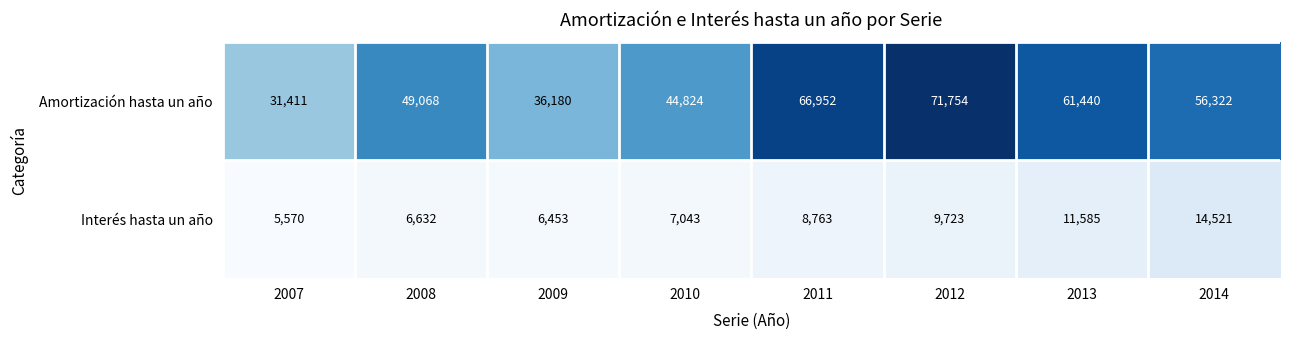

Reading right to left, list all the values displayed in this chart.

Amortización hasta un año: 2014=56322	2013=61440	2012=71754	2011=66952	2010=44824	2009=36180	2008=49068	2007=31411
Interés hasta un año: 2014=14521	2013=11585	2012=9723	2011=8763	2010=7043	2009=6453	2008=6632	2007=5570